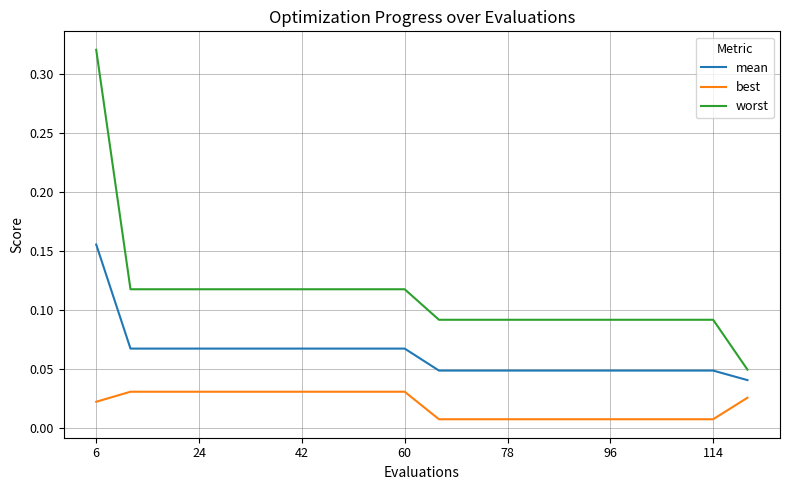

List the series in order of their overall mean, highest first.

worst, mean, best